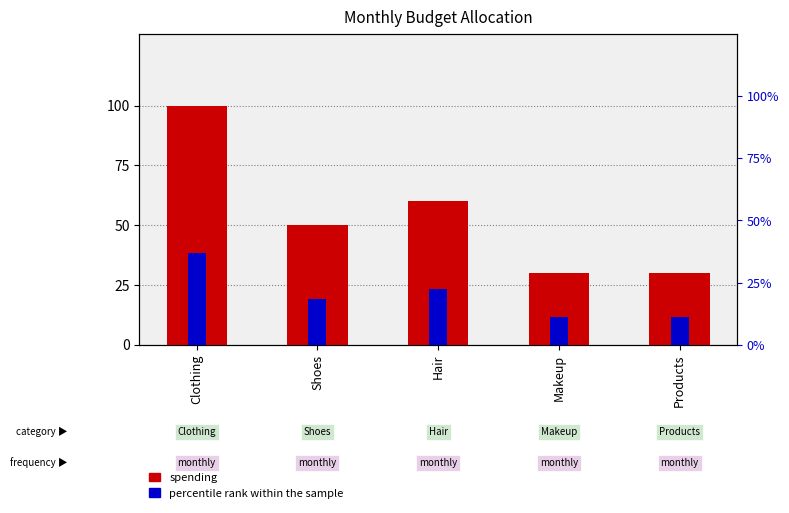

At how many categories does at least one series exceed 97?

1